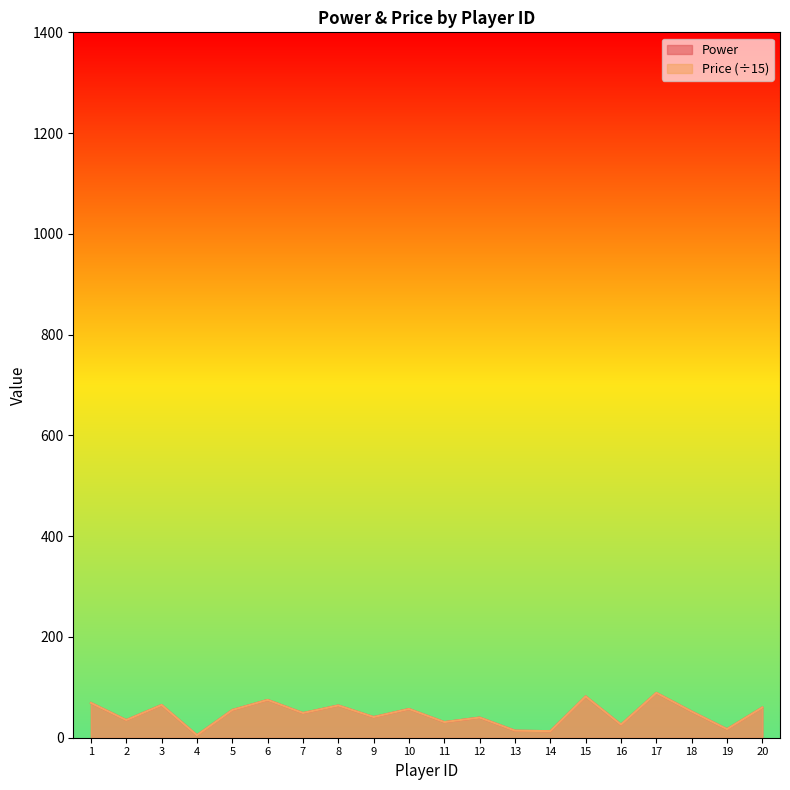

Reading left to right, transcribe all the data shown in this chart.

Power: 69	35	65	5	55	75	49	64	41	57	31	40	14	13	82	26	89	52	17	60
Price: 69	35	65	5	55	75	49	64	41	57	31	40	14	13	82	26	89	52	17	60